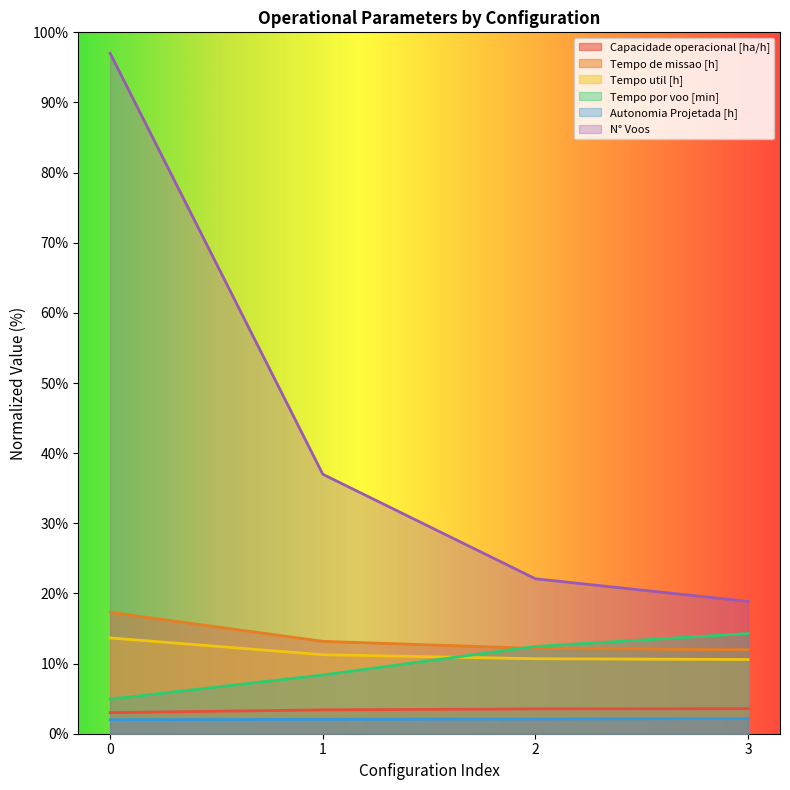

What is the lowest value of the Tempo util [h] series?

10.6